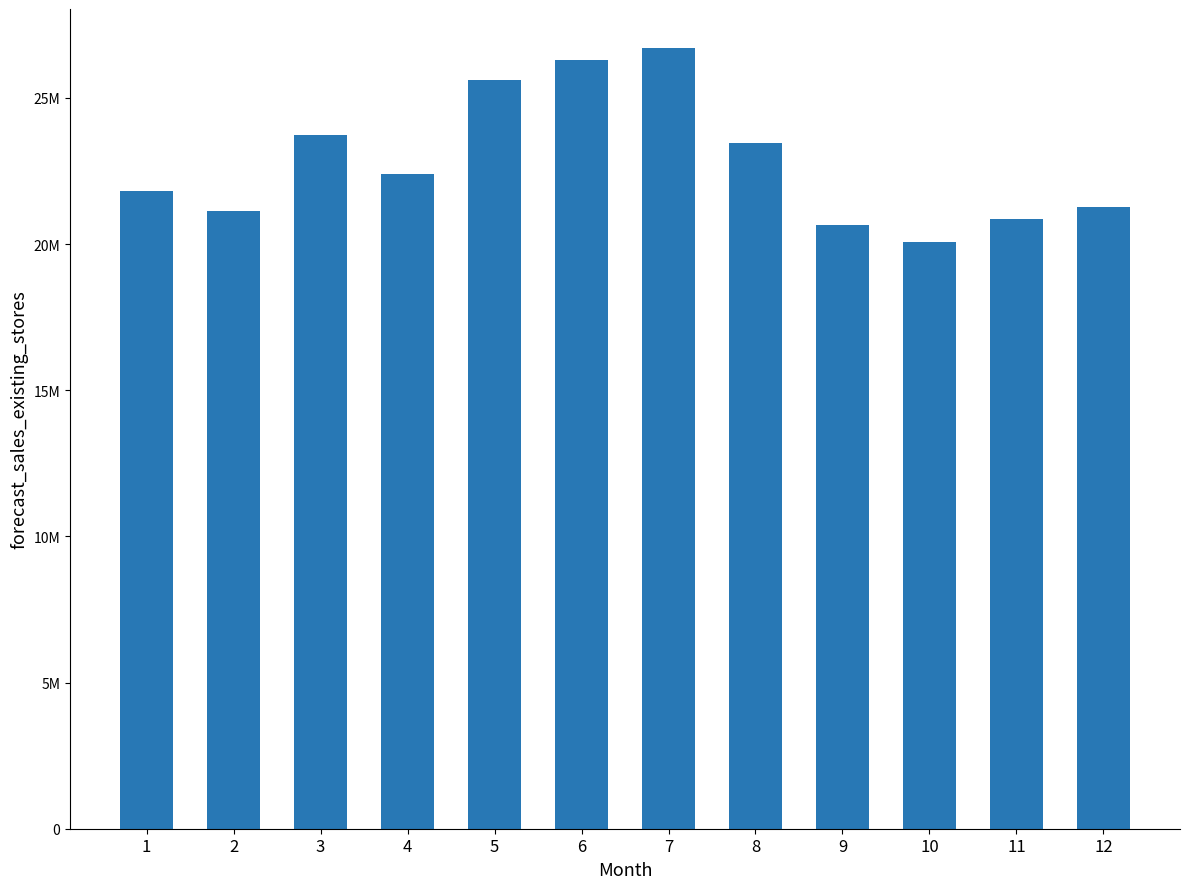

What value does the data have at 11?

20858120.0